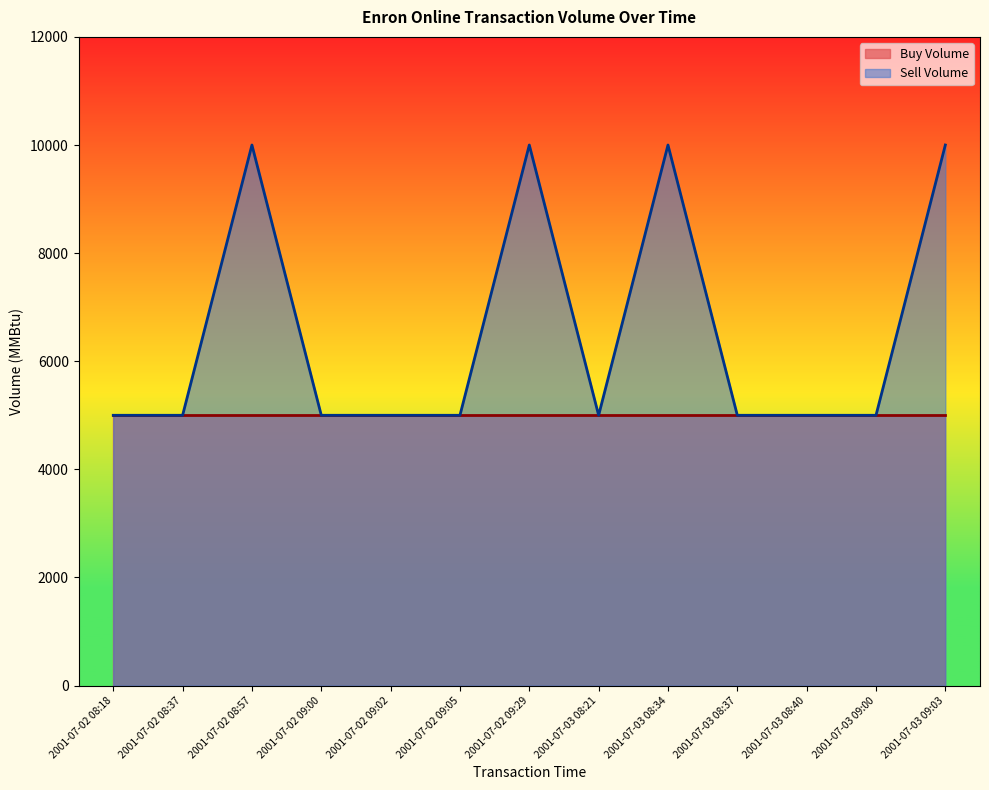

What position from the right is 2001-07-02 08:37?

12